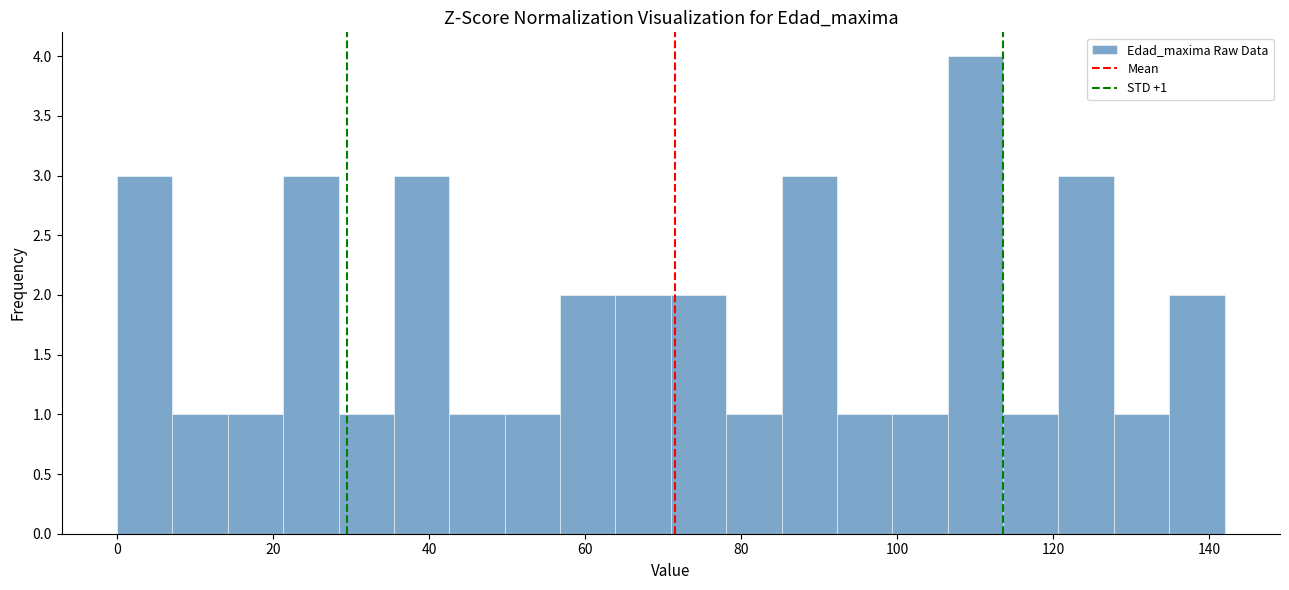

Read against the x-axis, roughly where is the centre of the tallest bar?

110